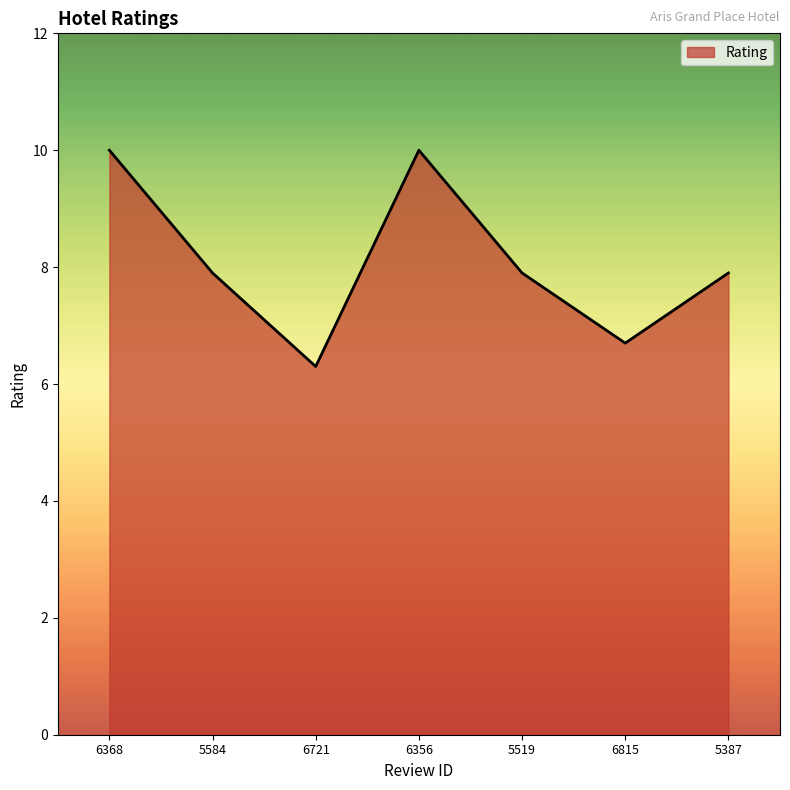

What position from the right is 6721?

5